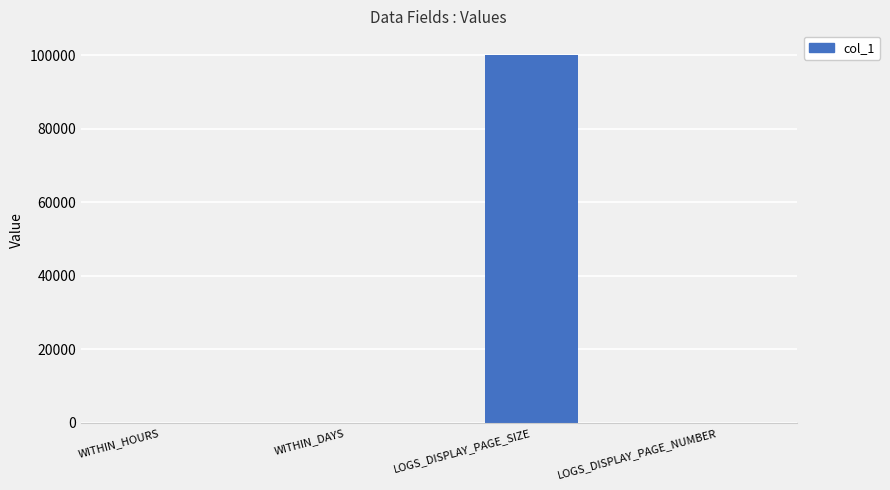

How many series are shown in this chart?

1